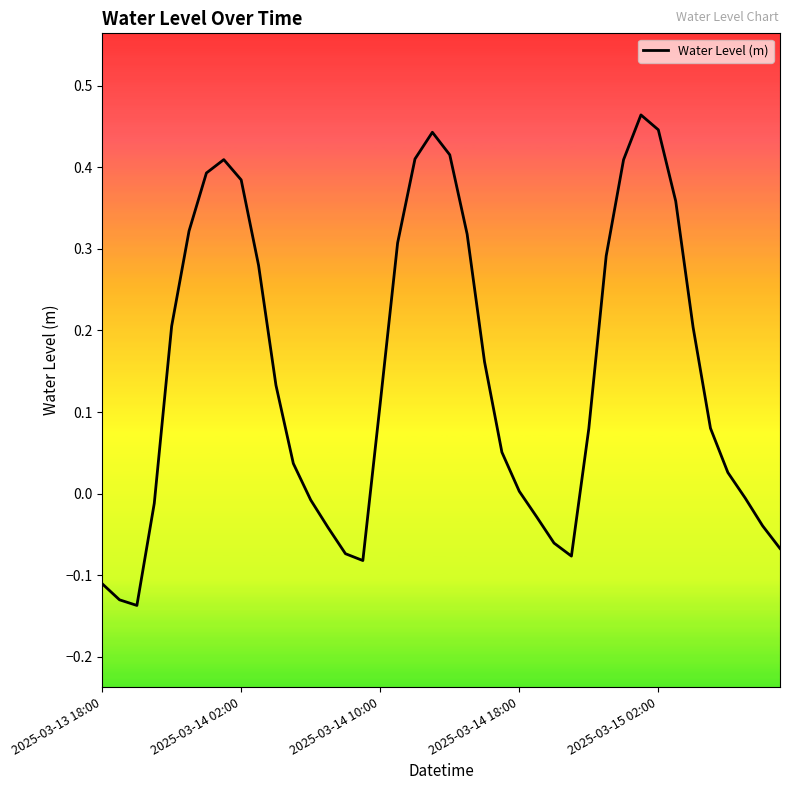

Is this an area chart (filled region under the line)?

No